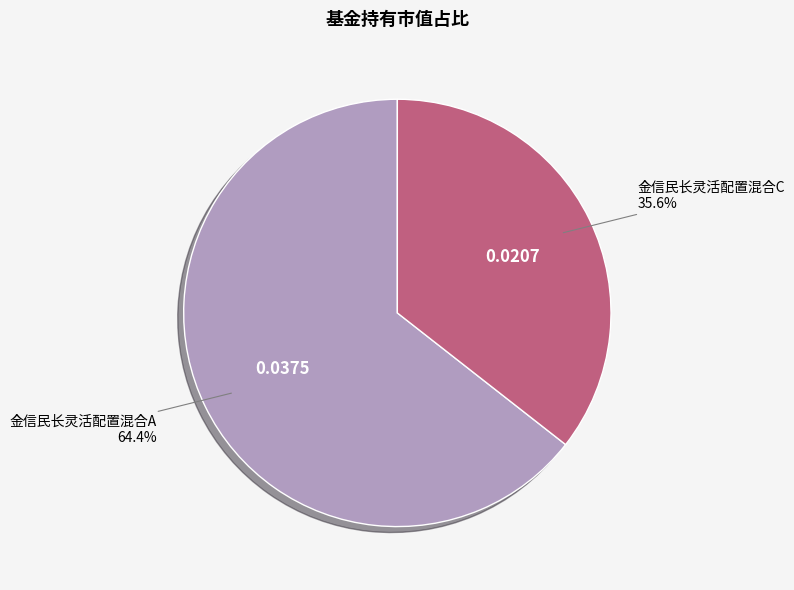

Is there a majority slice in this chart?

Yes